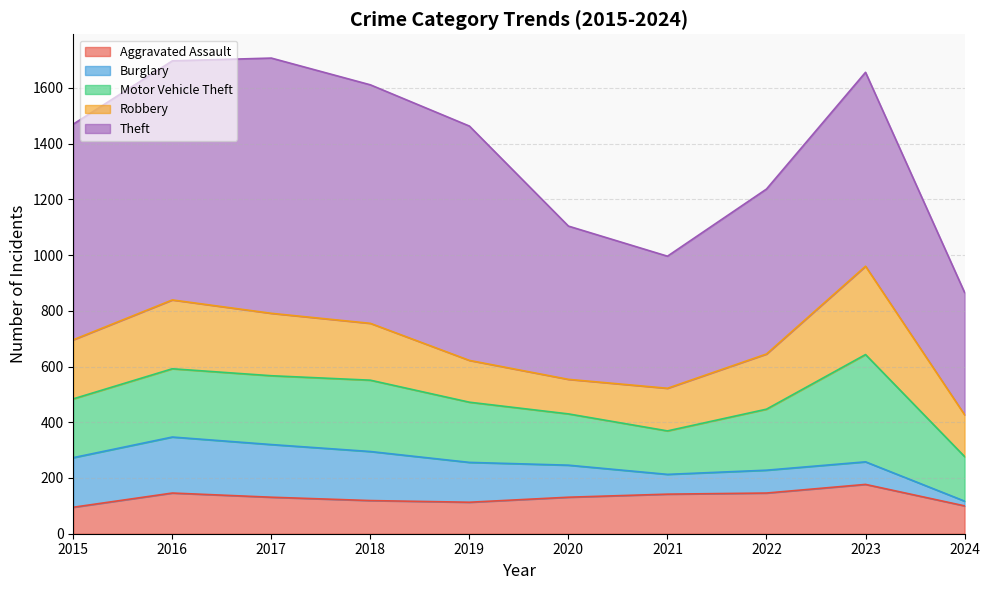

List the series in order of their peak value, lowest first.

Aggravated Assault, Burglary, Robbery, Motor Vehicle Theft, Theft